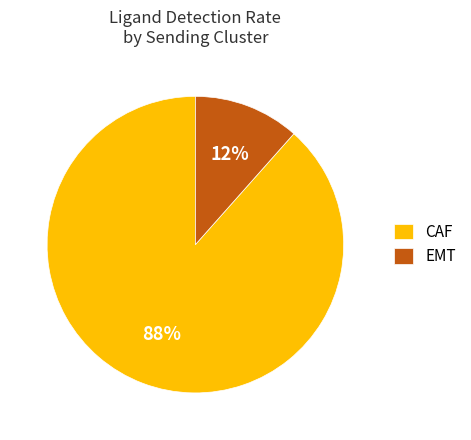

True or false: CAF accounts for 88% of the total.

True